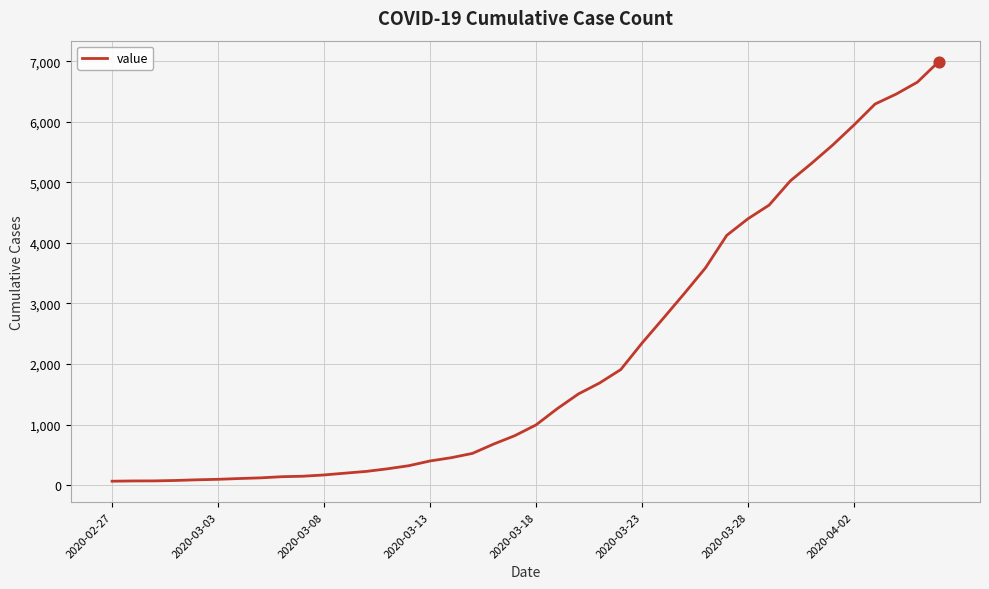

What is the difference between the maximum and minimum values?

6931